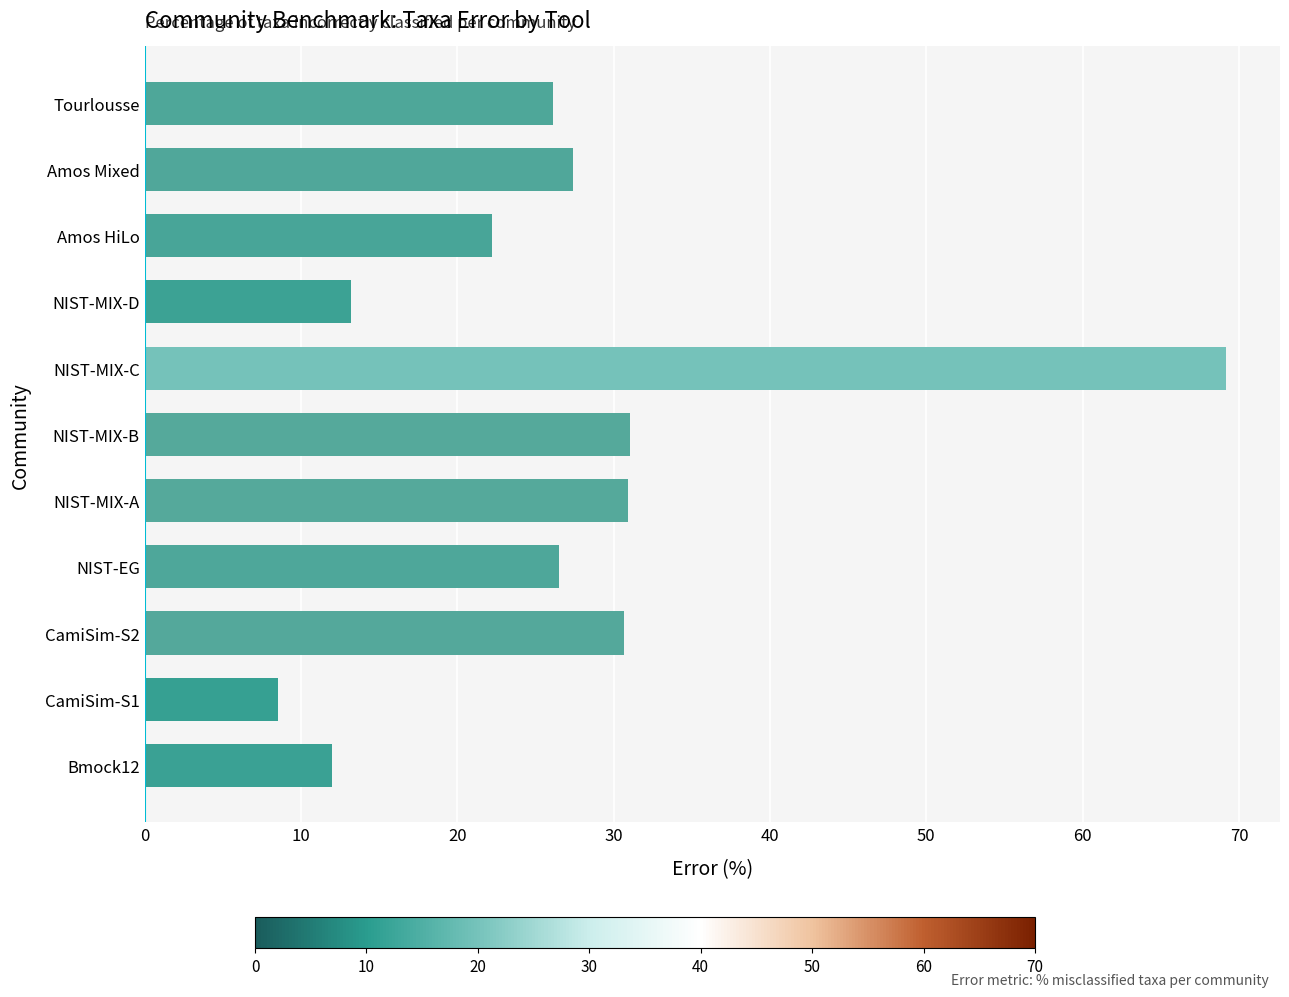

Approximately how many times larger is the value at NIST-MIX-D compared to Amos Mixed?

0.5